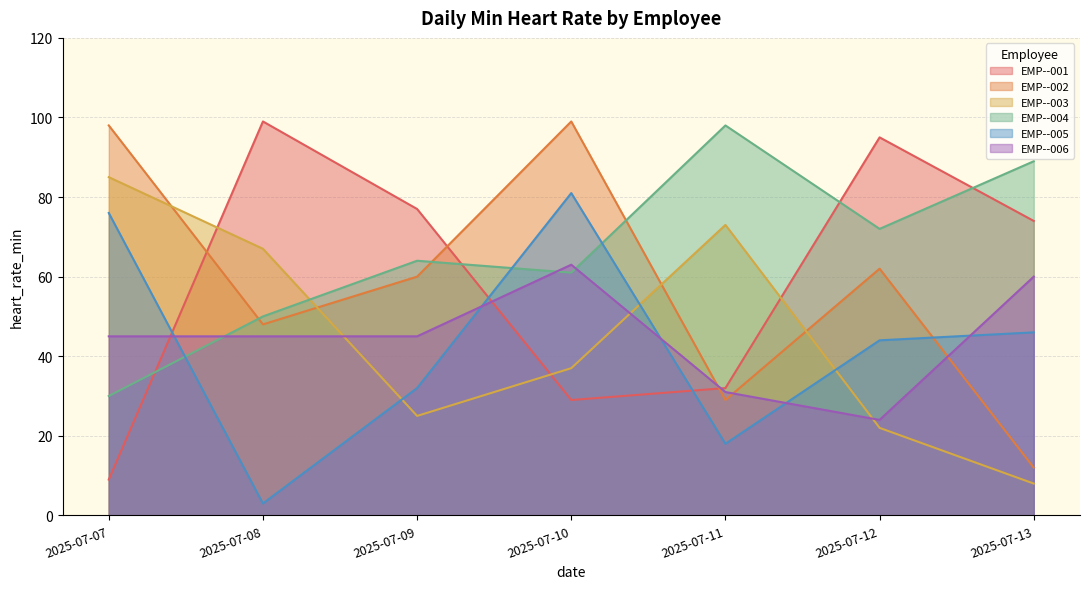

True or false: EMP--001 and EMP--002 intersect in this chart.

True